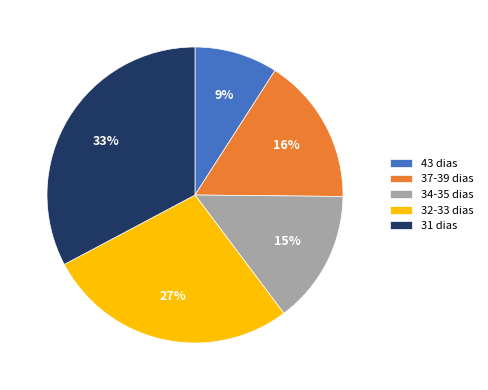

Do 34-35 dias and 43 dias together represent more than half of the pie?

No